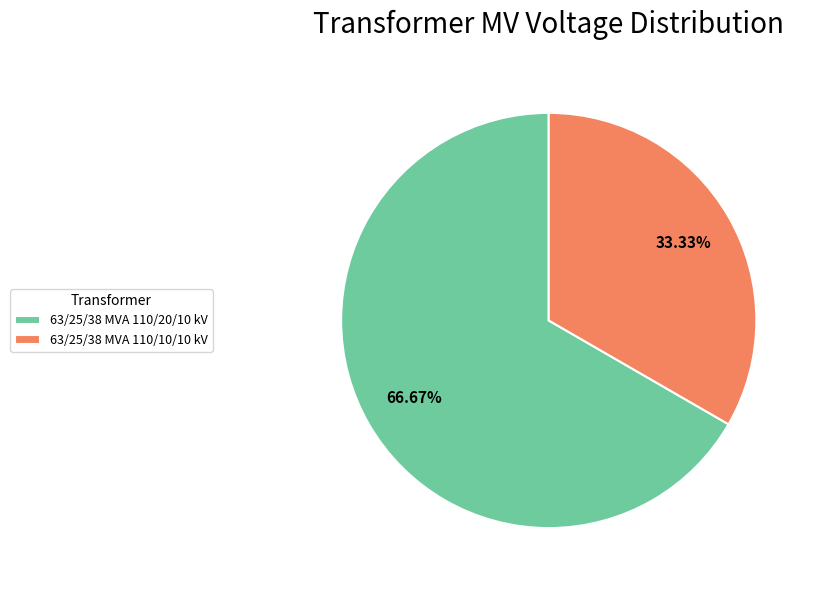

The 63/25/38 MVA 110/20/10 kV slice represents 67% of the pie. True or false?

True